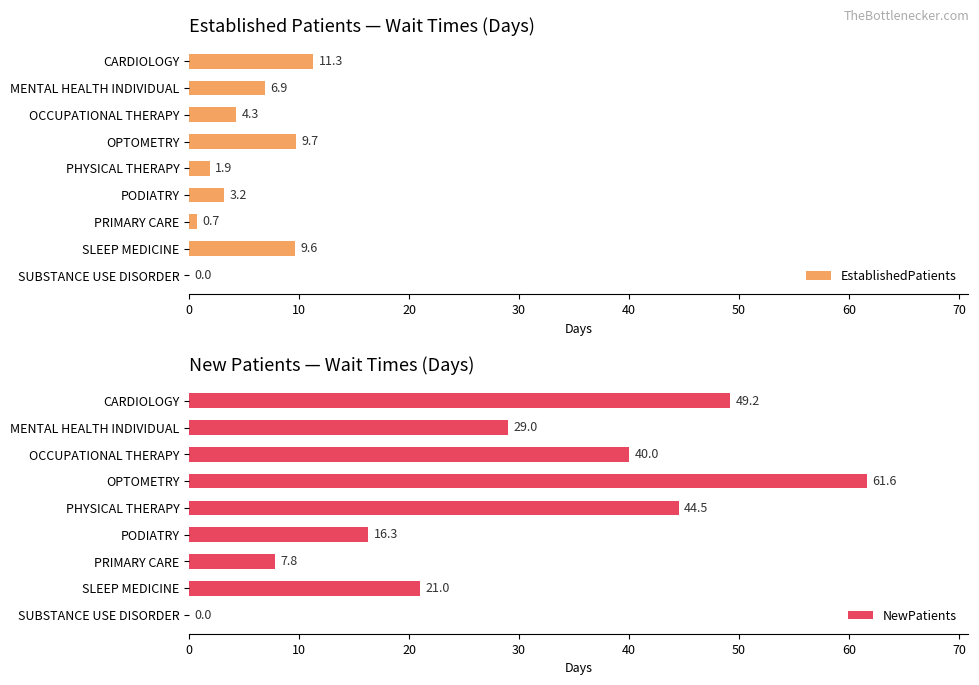

Reading left to right, list all the values displayed in this chart.

EstablishedPatients: 11.3	6.9	4.3	9.7	1.9	3.2	0.7	9.6	0.0
NewPatients: 49.2	29.0	40.0	61.6	44.5	16.3	7.8	21.0	0.0